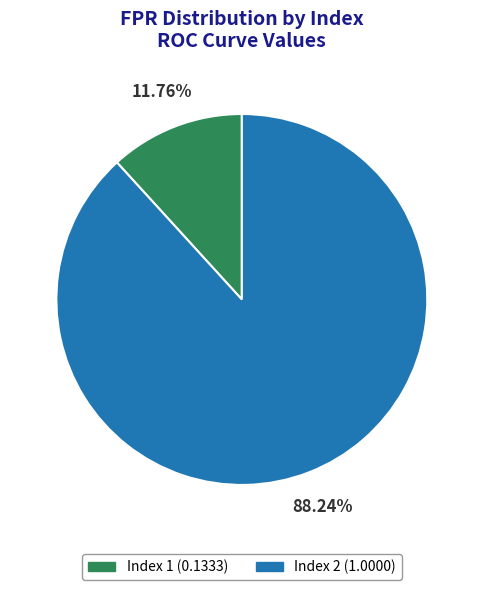

Is there any slice that represents more than half of the pie?

Yes